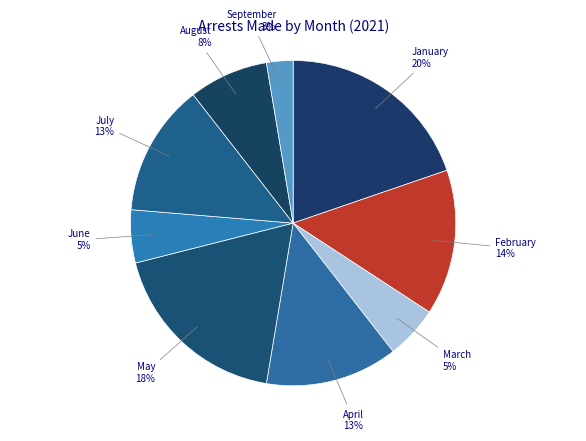

How many slices are in this pie chart?

9